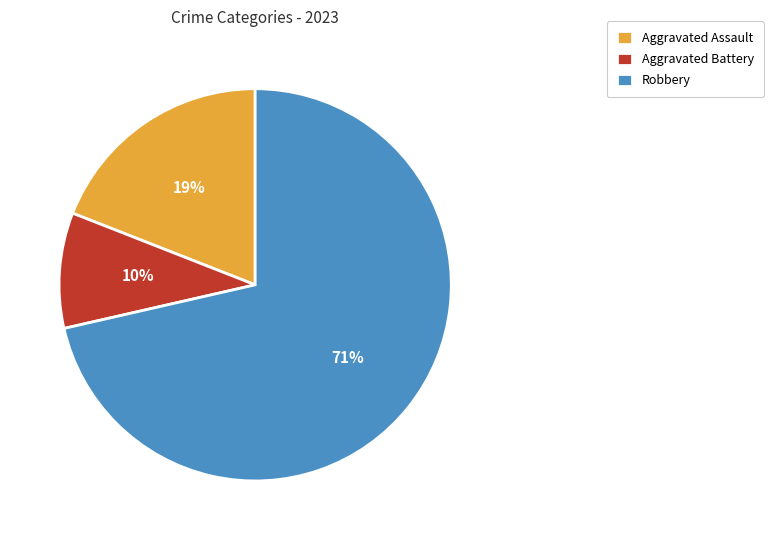

True or false: Robbery accounts for 71% of the total.

True